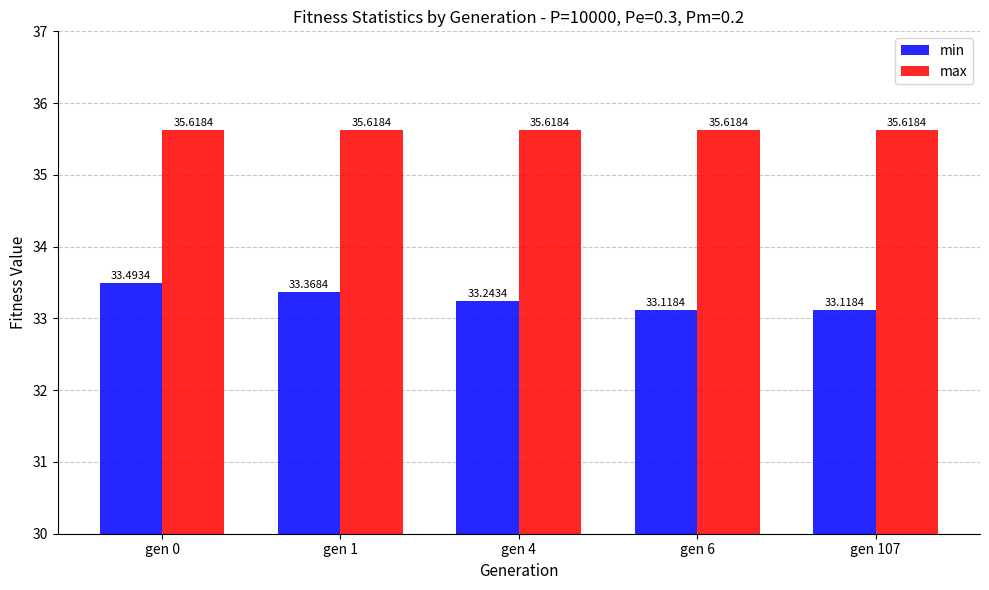

Which series has the largest total across all categories?

max